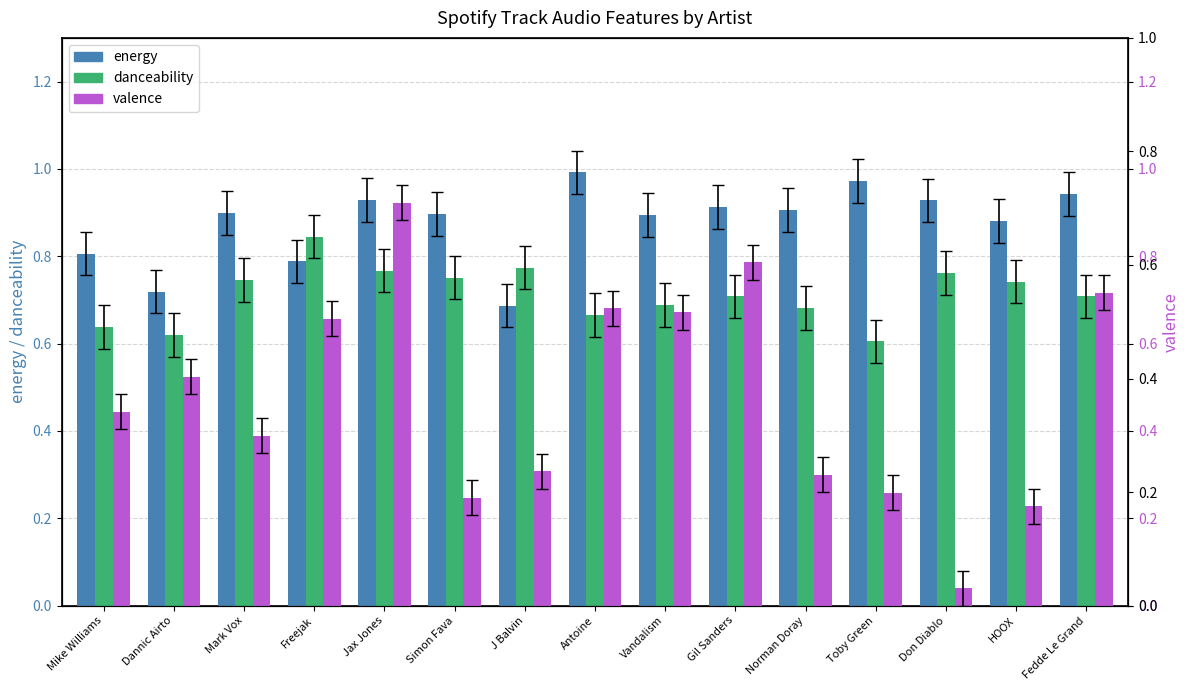

At how many categories does at least one series exceed 0?

15